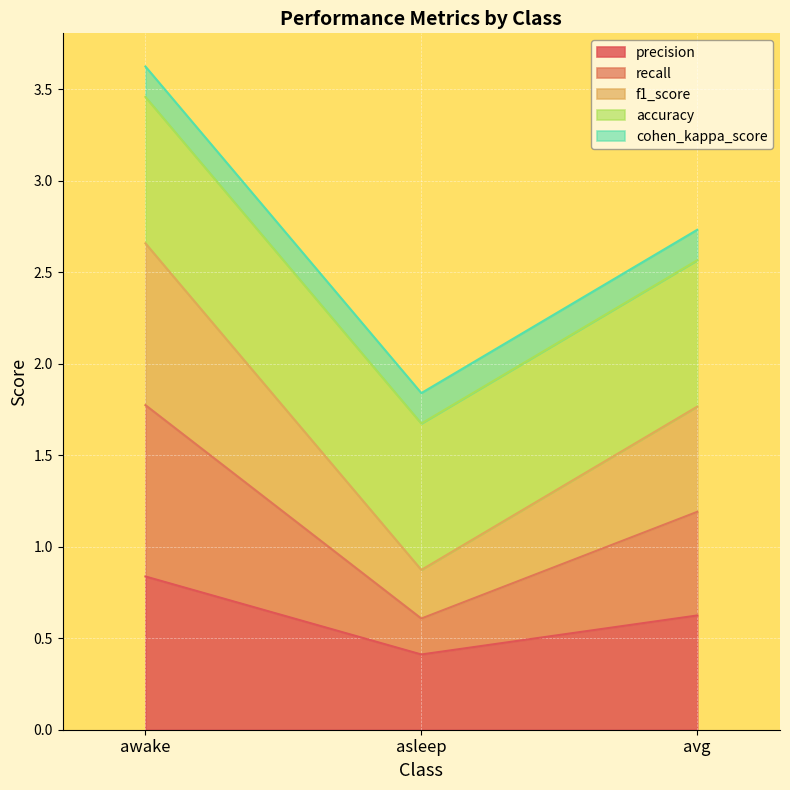

The precision series shows 0.6 at avg. True or false?

True